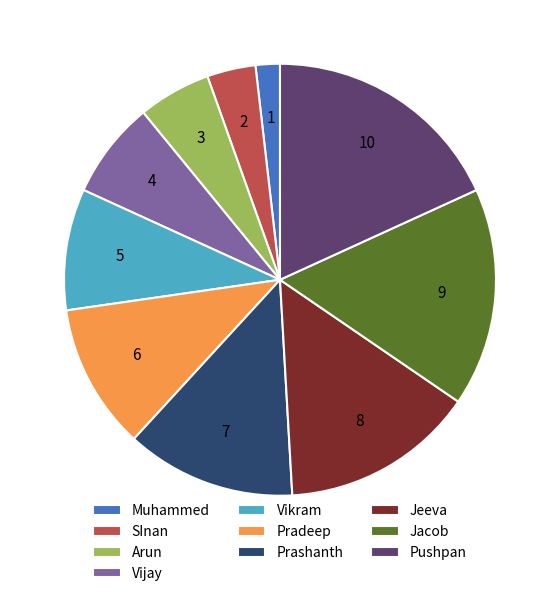

Does any single category account for the majority?

No